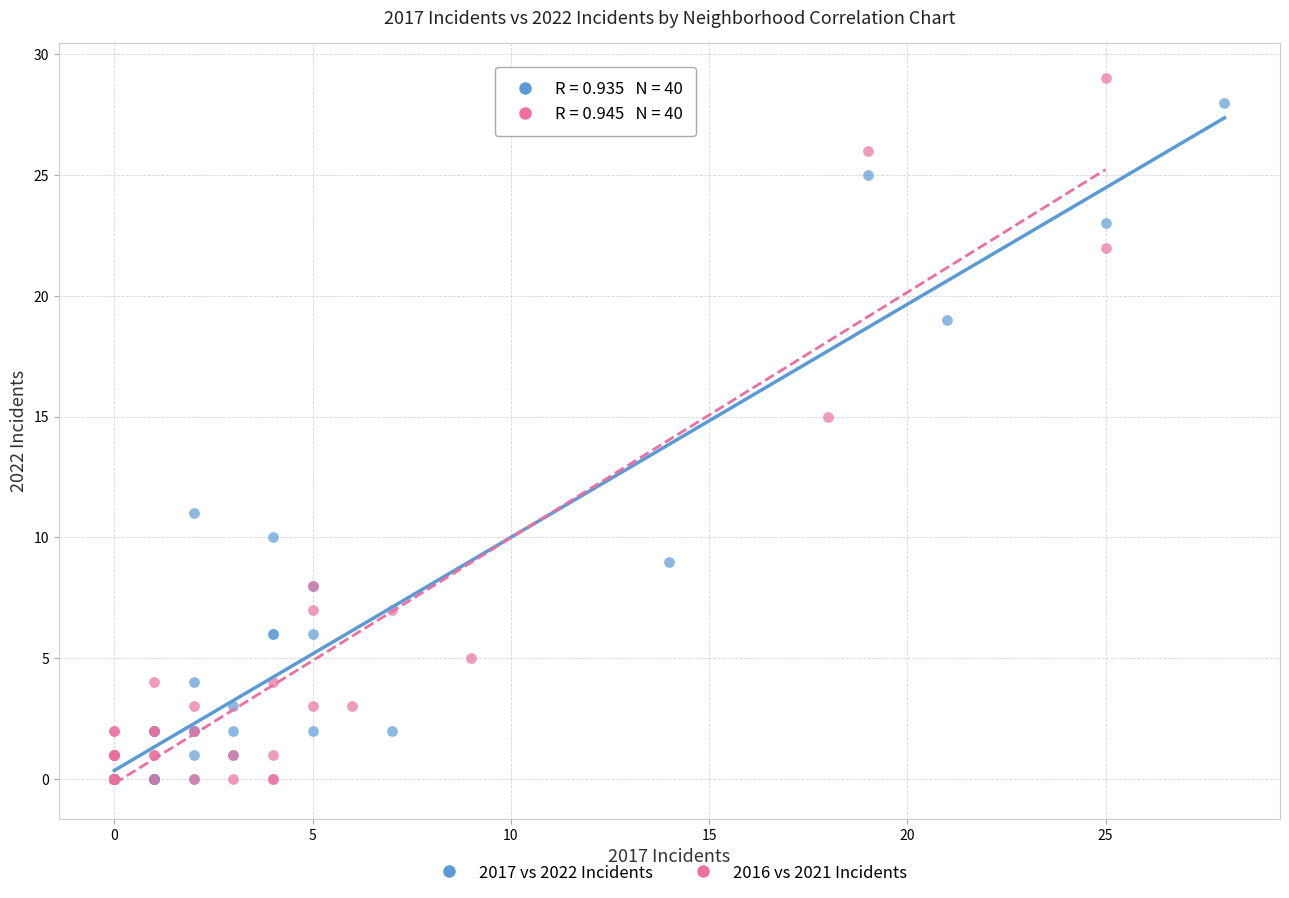

What are all the series names shown in the legend?

2017 vs 2022 Incidents, 2016 vs 2021 Incidents